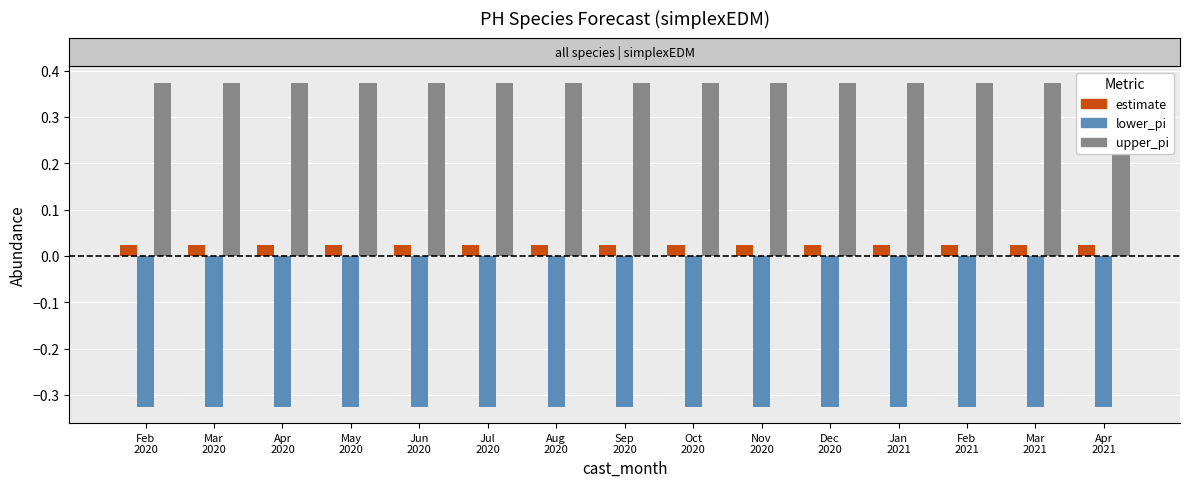

Where is lower_pi nearest to the value 0?

Mar
2020